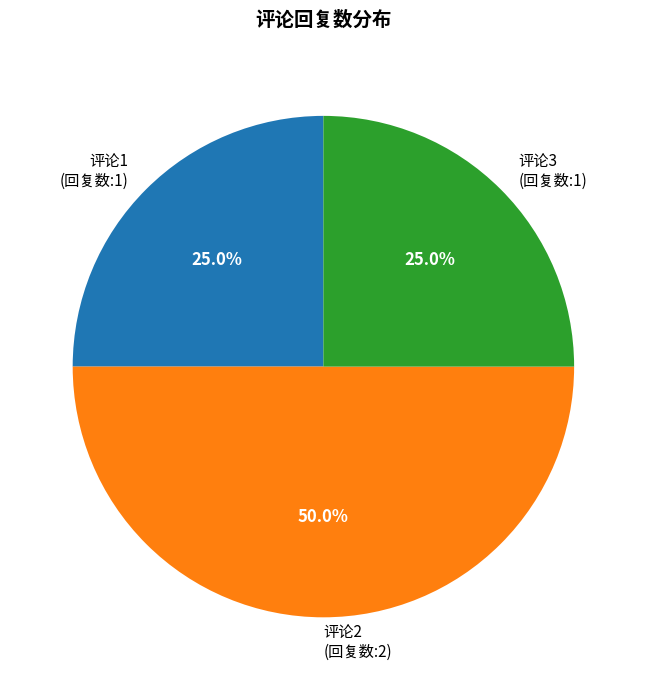

Combined, do 评论1 (回复数:1) and 评论2 (回复数:2) account for over 50%?

Yes